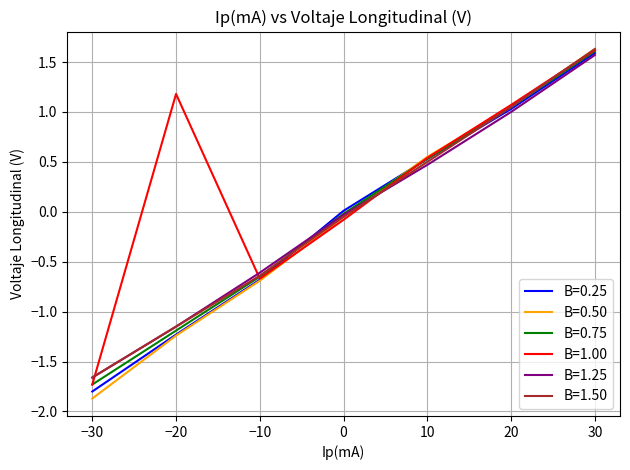

True or false: B=0.50 has more than 1 points higher than both neighbors.

False